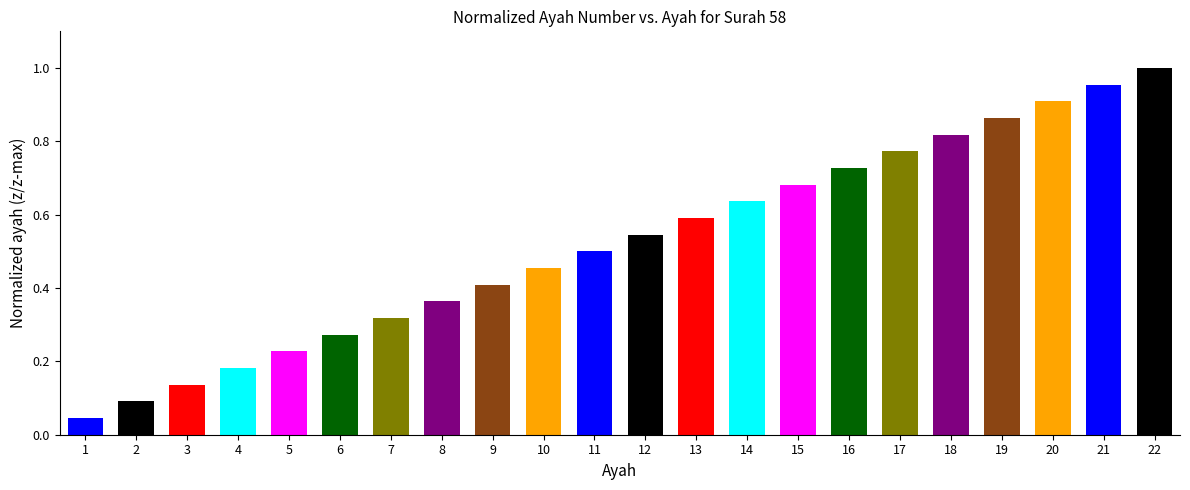

Which has a higher value, 2 or 16?

16